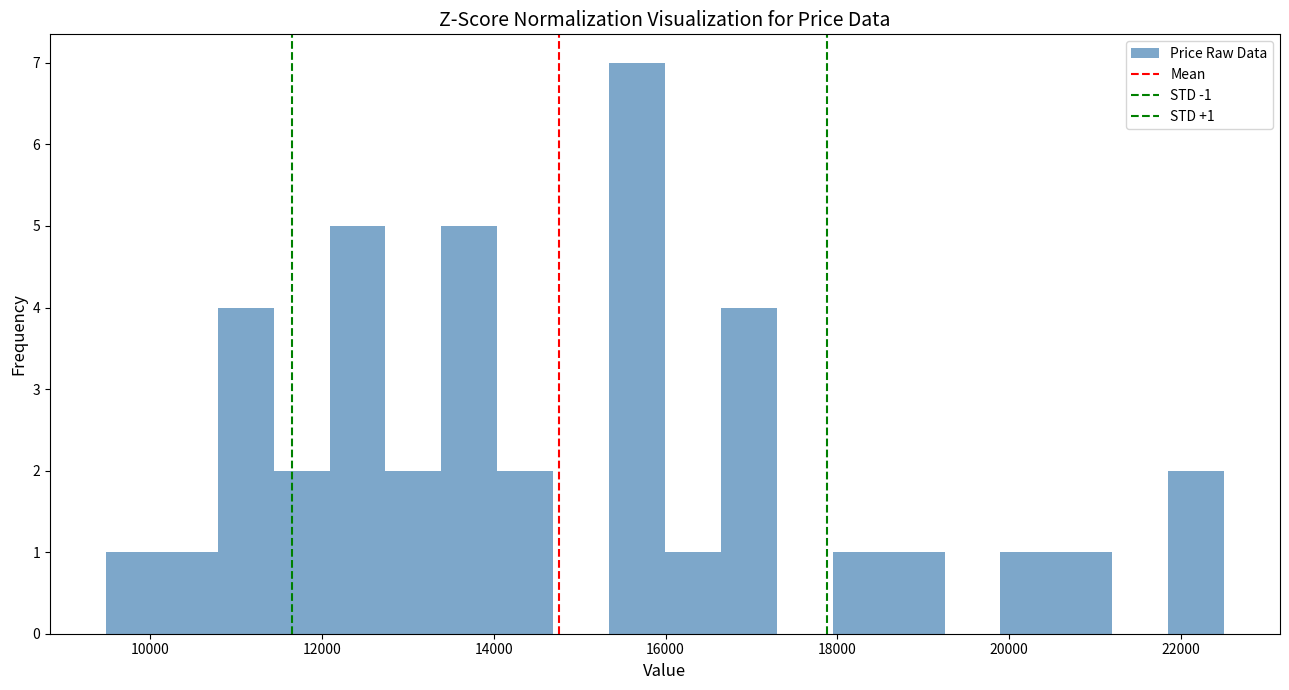

Read against the x-axis, roughly where is the centre of the tallest bar?

15600